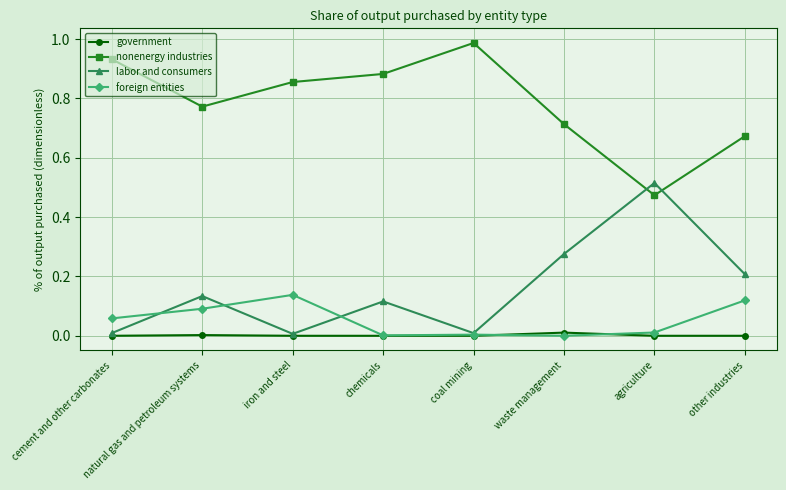

What position from the left is coal mining?

5